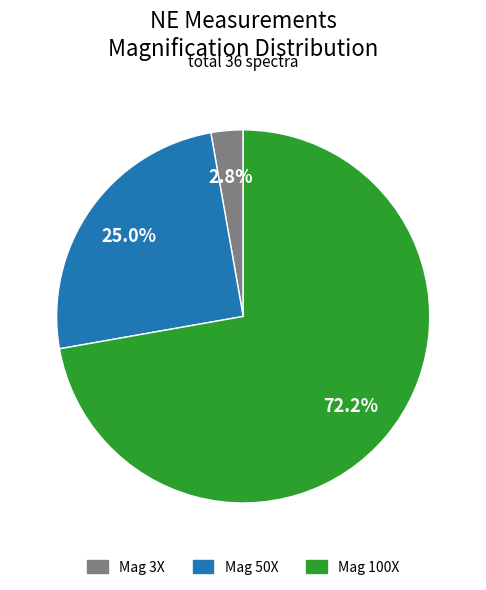

To the nearest percent, what is the difference between the largest and smallest slice percentages?

69%